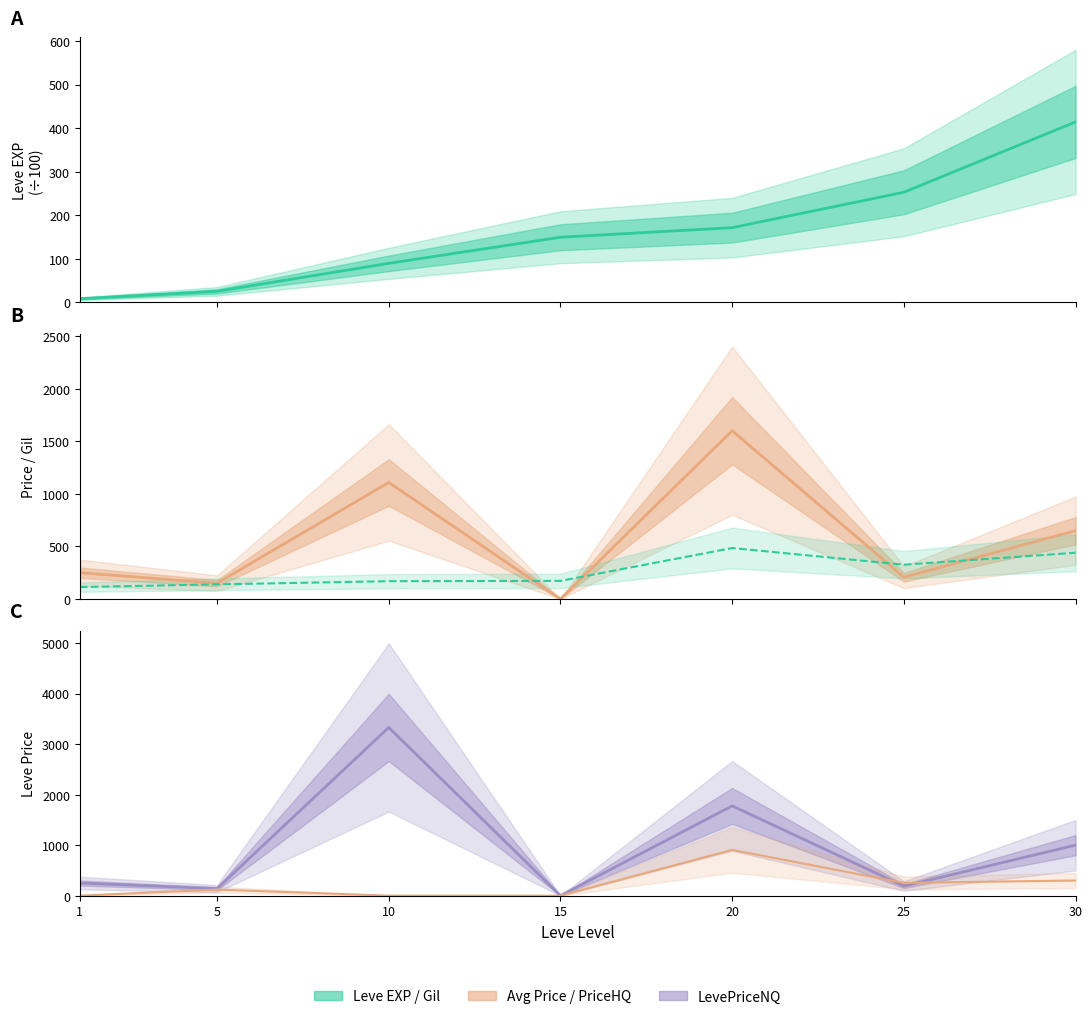

What is the greatest value displayed?

3328.3